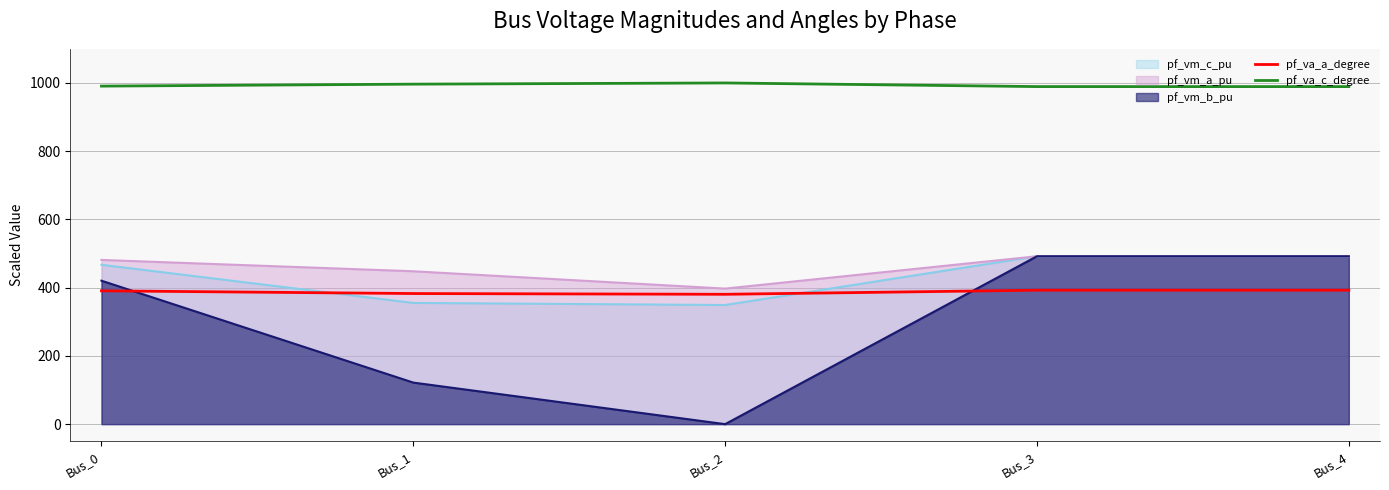

Is it true that pf_va_a_degree equals 184.2 at Bus_0?

False